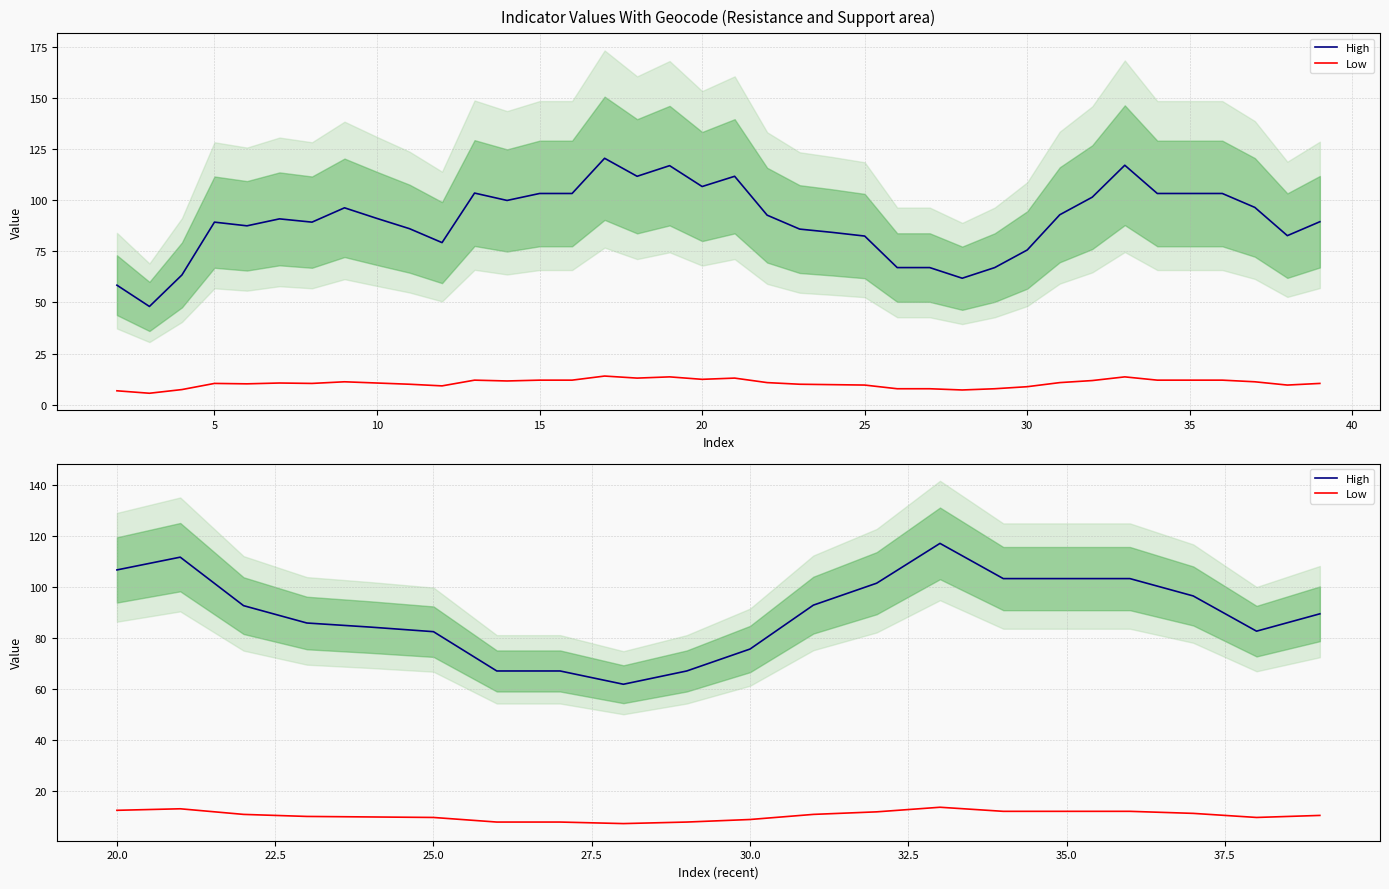

True or false: High and Low intersect in this chart.

False